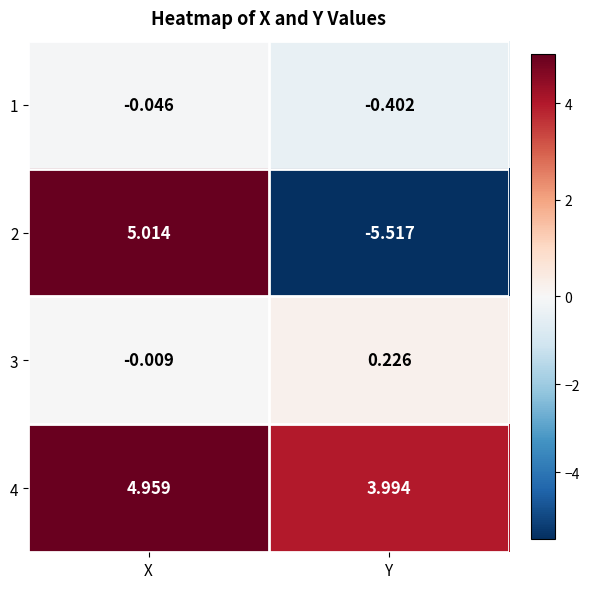

At which category does the chart reach its peak across all series?

X